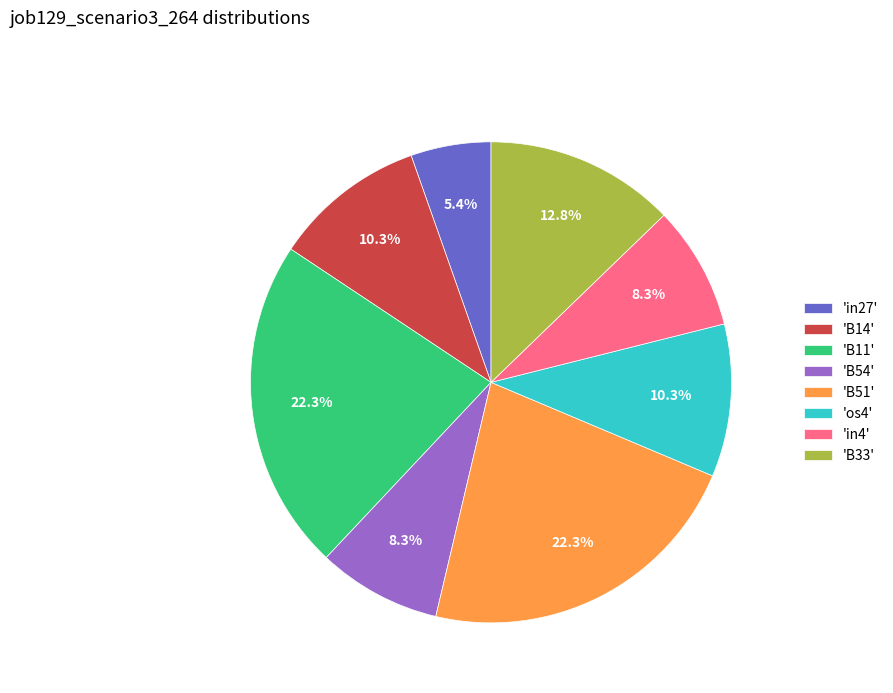

What percentage do 'B14' and 'in4' together represent?

18.6%